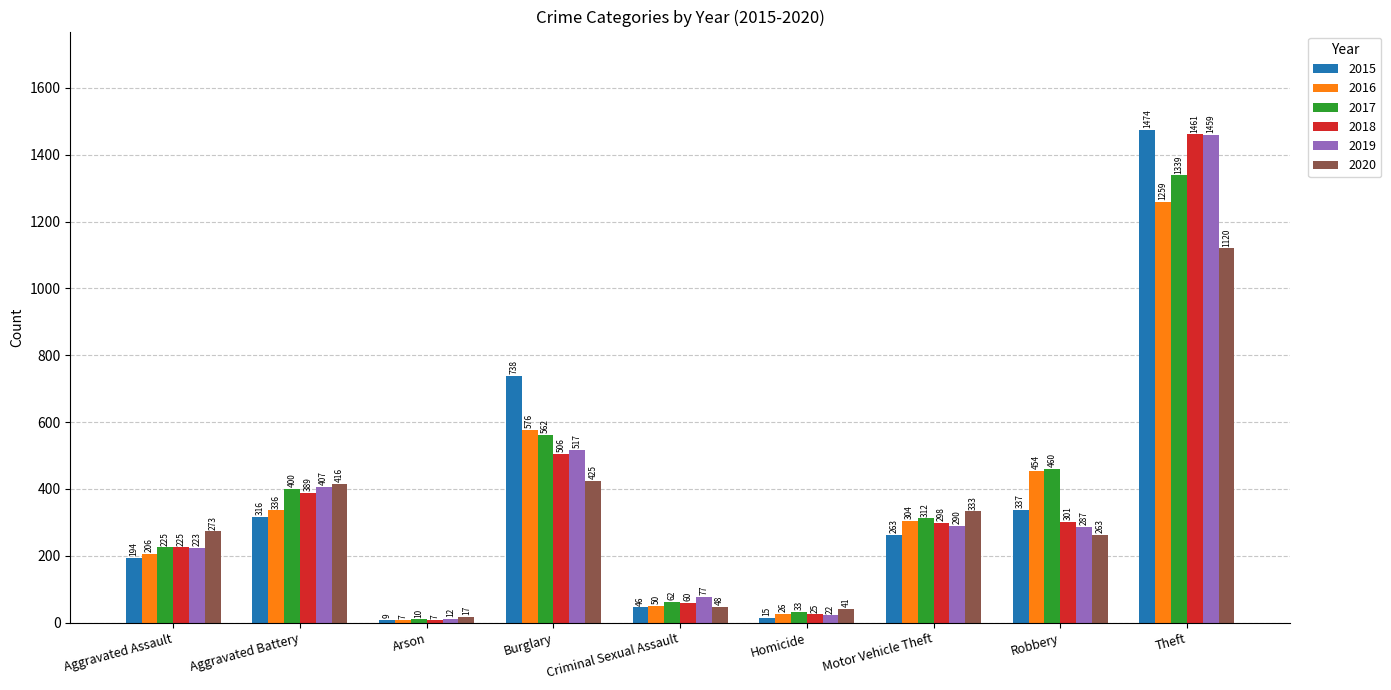

Reading left to right, list all the values displayed in this chart.

2015: Aggravated Assault=194	Aggravated Battery=316	Arson=9	Burglary=738	Criminal Sexual Assault=46	Homicide=15	Motor Vehicle Theft=263	Robbery=337	Theft=1474
2016: Aggravated Assault=206	Aggravated Battery=336	Arson=7	Burglary=576	Criminal Sexual Assault=50	Homicide=26	Motor Vehicle Theft=304	Robbery=454	Theft=1259
2017: Aggravated Assault=225	Aggravated Battery=400	Arson=10	Burglary=562	Criminal Sexual Assault=62	Homicide=33	Motor Vehicle Theft=312	Robbery=460	Theft=1339
2018: Aggravated Assault=225	Aggravated Battery=389	Arson=7	Burglary=506	Criminal Sexual Assault=60	Homicide=25	Motor Vehicle Theft=298	Robbery=301	Theft=1461
2019: Aggravated Assault=223	Aggravated Battery=407	Arson=12	Burglary=517	Criminal Sexual Assault=77	Homicide=22	Motor Vehicle Theft=290	Robbery=287	Theft=1459
2020: Aggravated Assault=273	Aggravated Battery=416	Arson=17	Burglary=425	Criminal Sexual Assault=48	Homicide=41	Motor Vehicle Theft=333	Robbery=263	Theft=1120